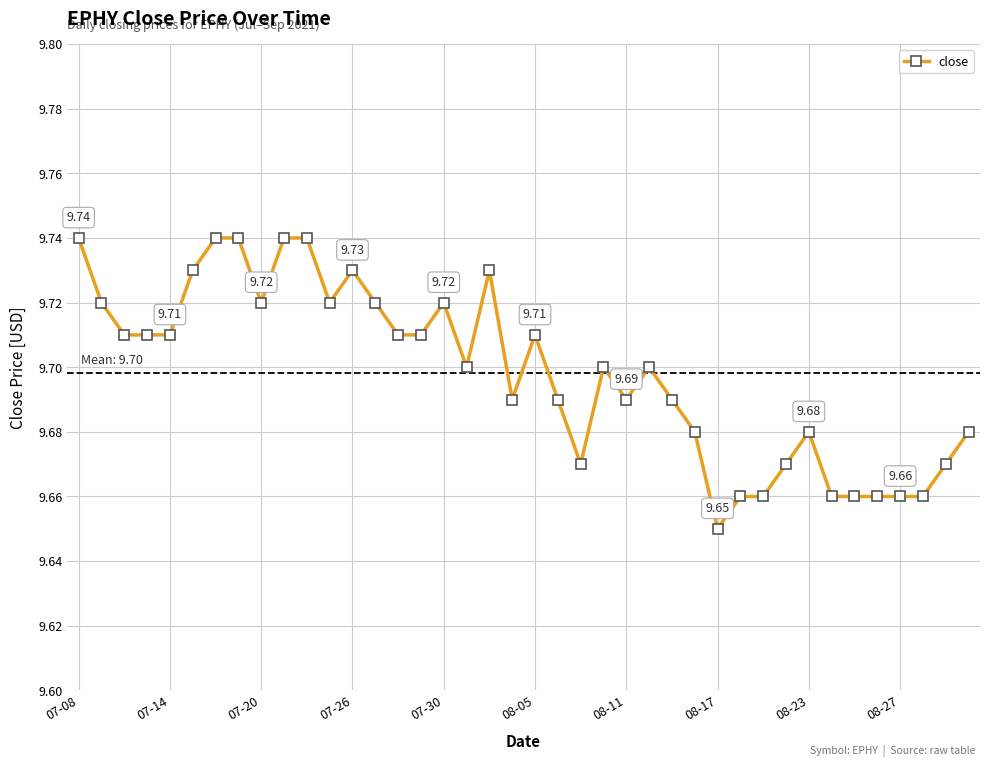

How many lines are shown in the chart?

1